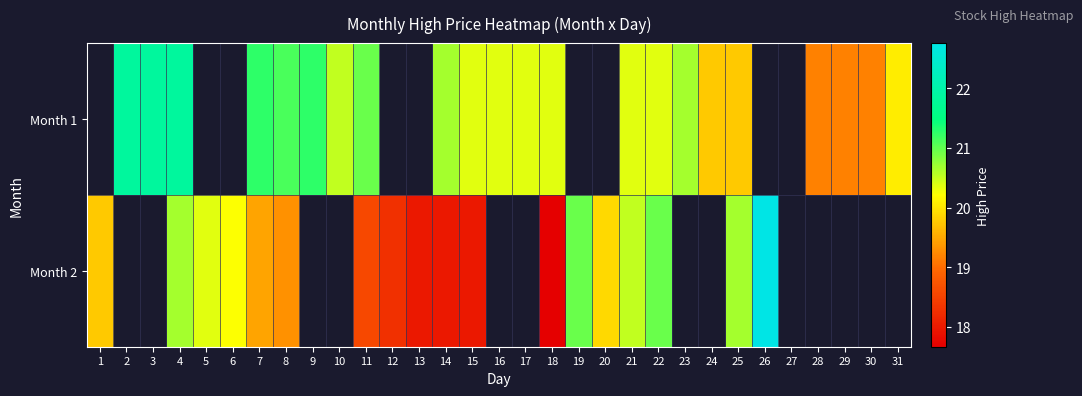

Which series has the widest spread of values?

Month 2